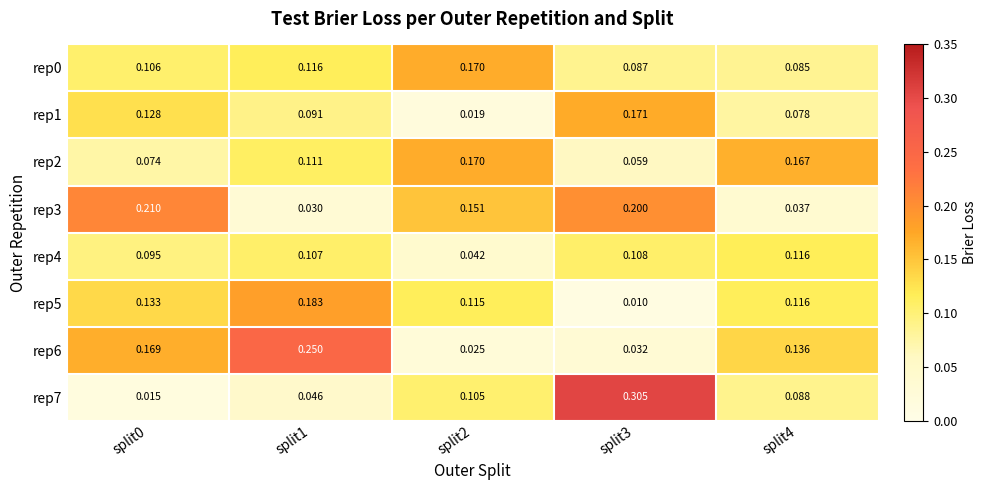

List the series in order of their peak value, highest first.

rep7, rep6, rep3, rep5, rep1, rep0, rep2, rep4